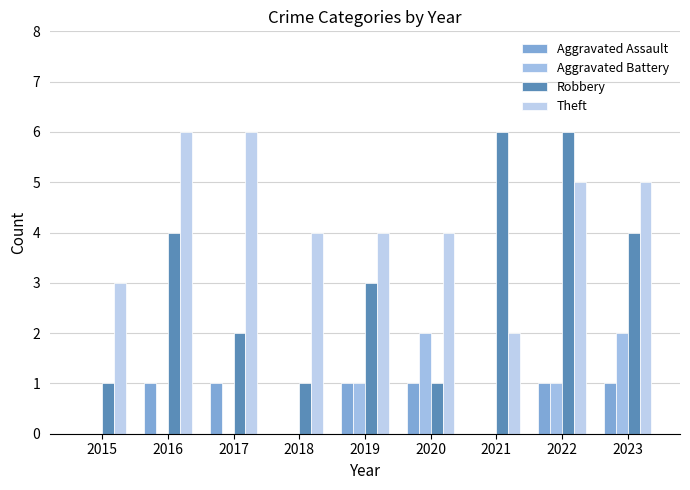

What is the sum of the Robbery values at 2021 and 2020?

7